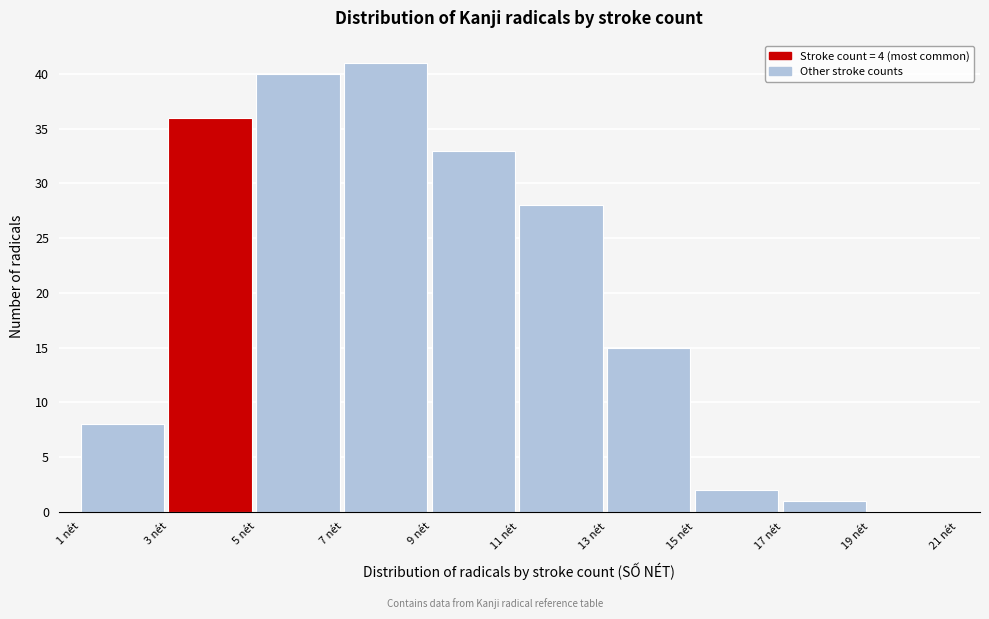

Over which range of the x-axis is the bar tallest?

7 to 9